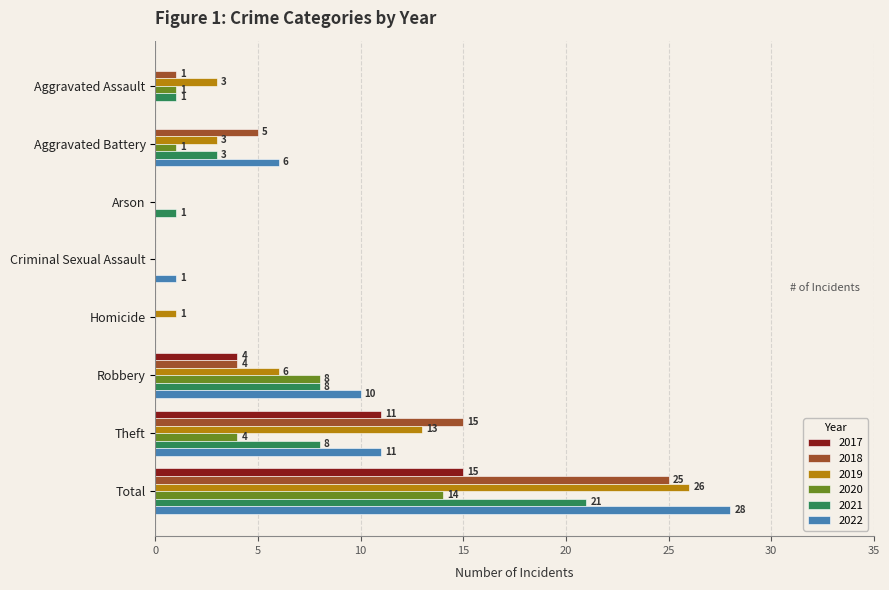

At which label is 2017 closest to 7?

Robbery